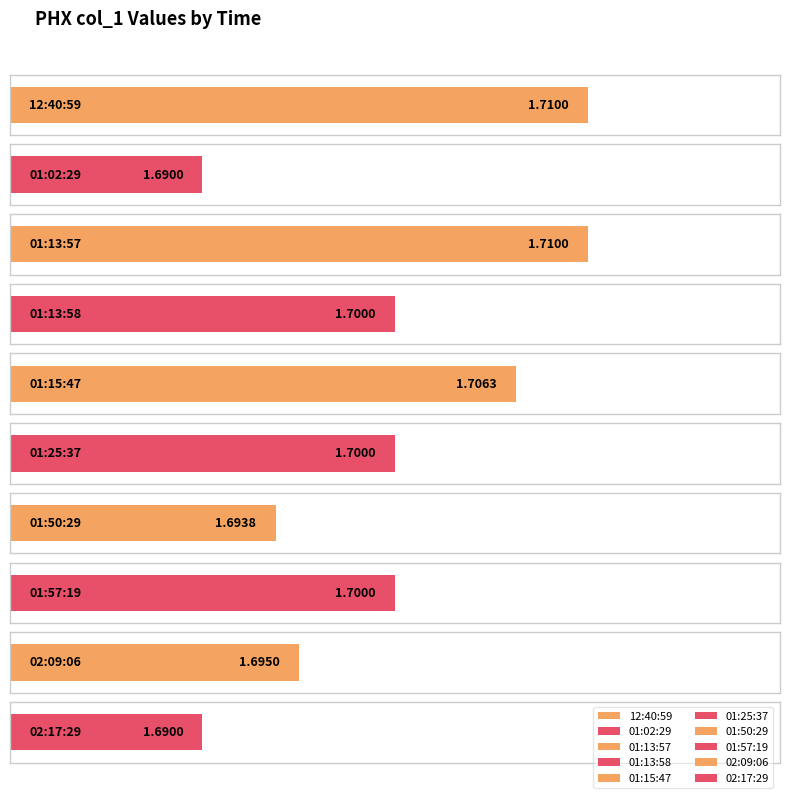

Between 01:13:58 and 02:17:29, which is larger?

01:13:58